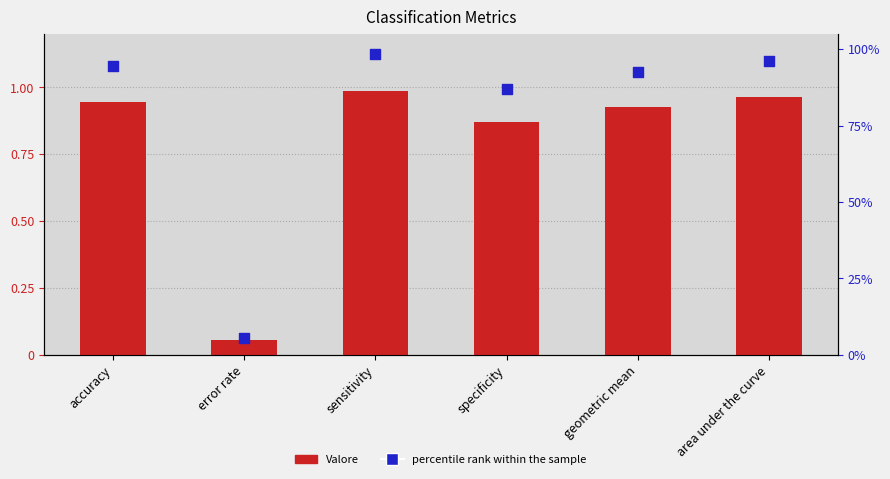

At how many categories does at least one series exceed 0?

6